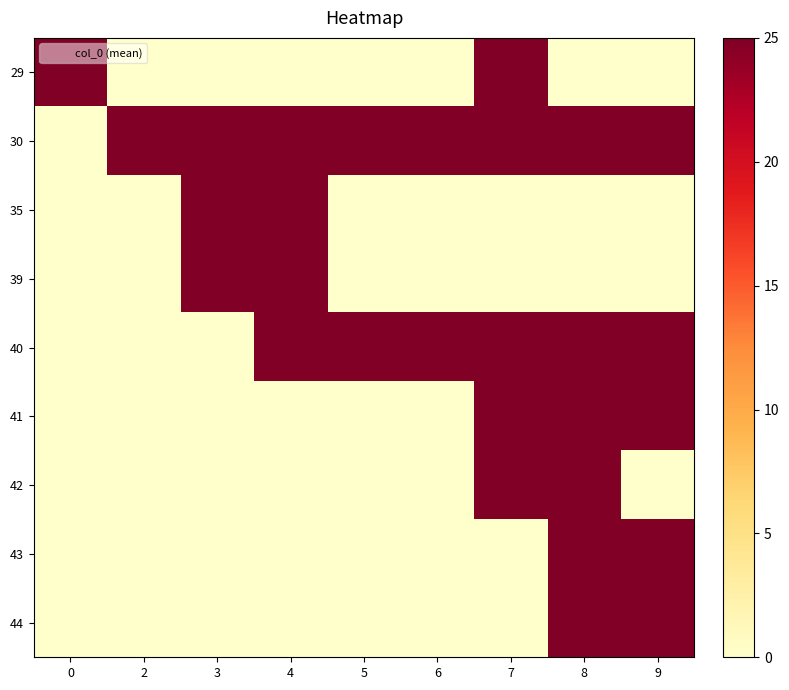

What is the spread (max minus min) of values at 3?

25.0